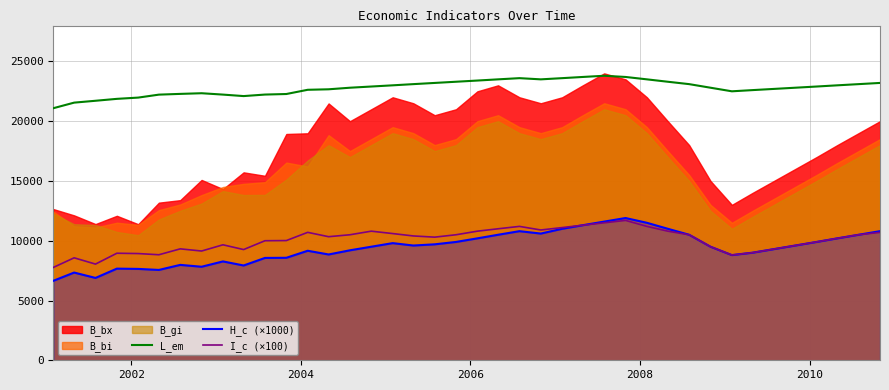

What is the highest value of the L_em series?

23800.0